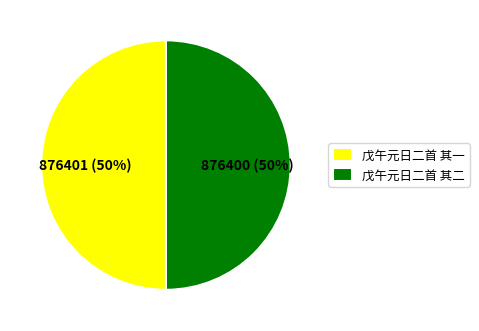

Approximately how many times larger is the value at 戊午元日二首 其一 compared to 戊午元日二首 其二?

1.0